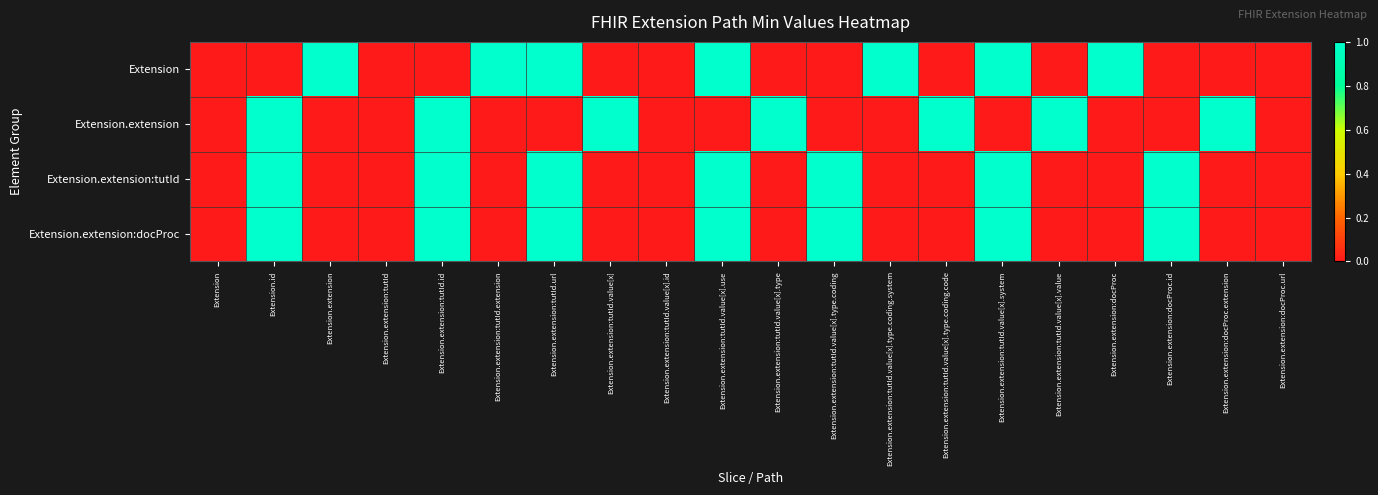

Rank the series by their maximum value, from lowest to highest.

Extension, Extension.extension, Extension.extension:tutId, Extension.extension:docProc